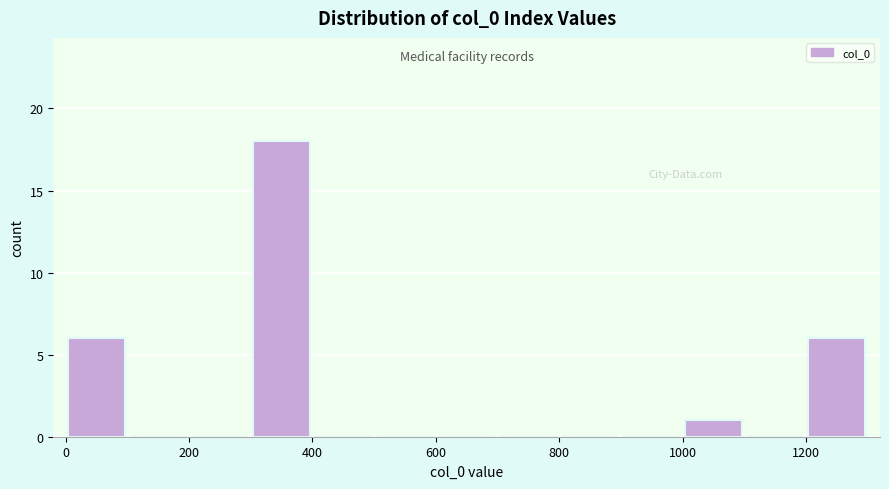

Over which range of the x-axis is the bar tallest?

300 to 400